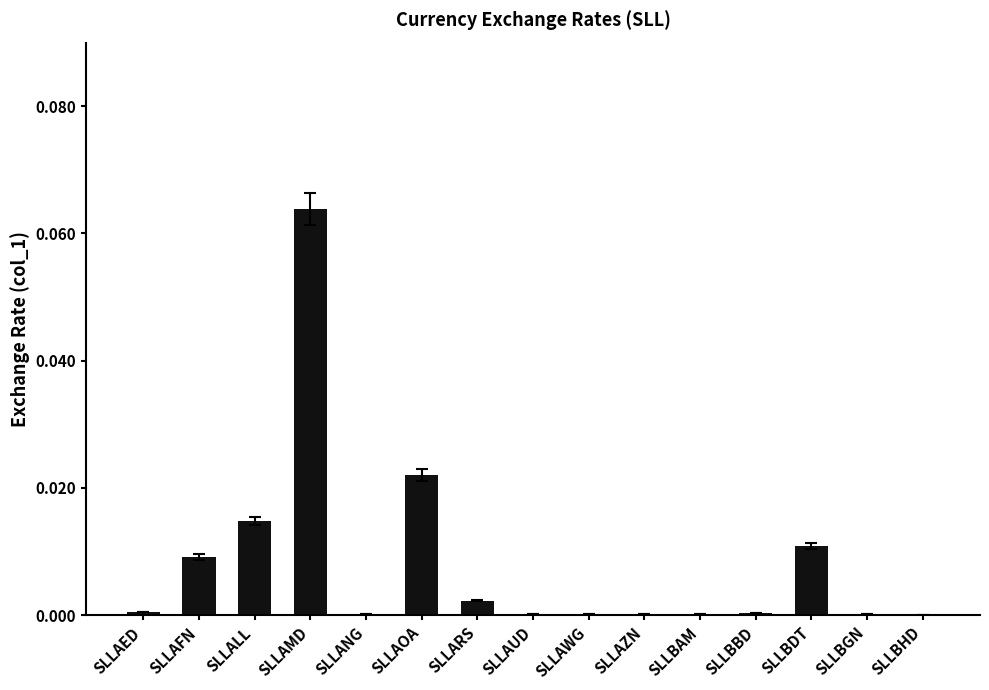

The value at SLLAED is 0.0. True or false?

True